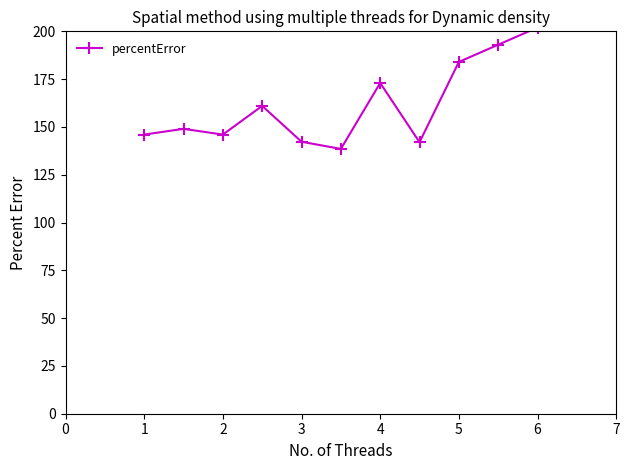

What is the value of the 1st point from the left?

146.0